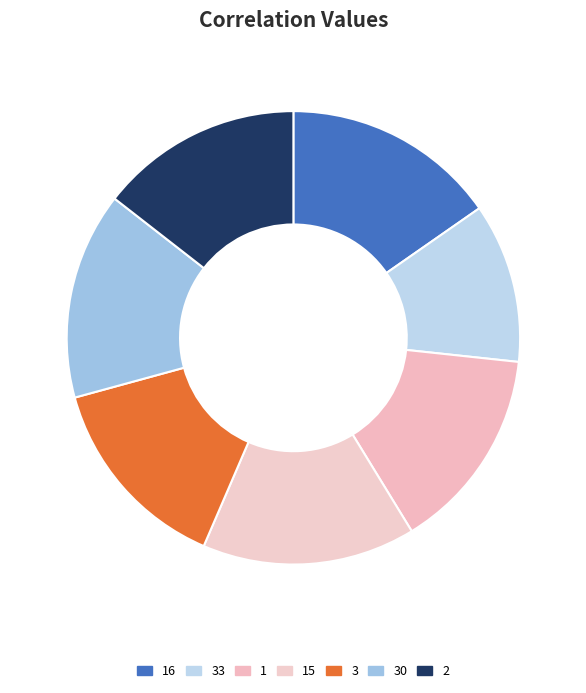

Combined, do 33 and 3 account for over 50%?

No